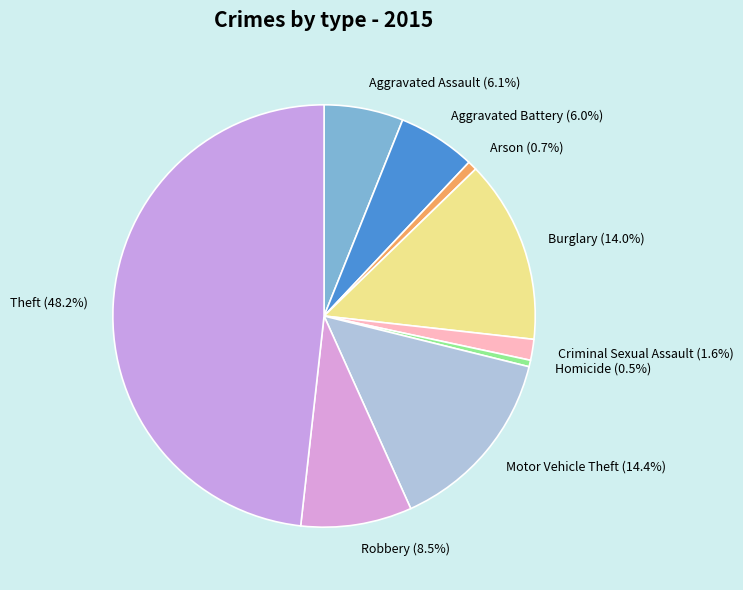

True or false: Motor Vehicle Theft accounts for 6% of the total.

False